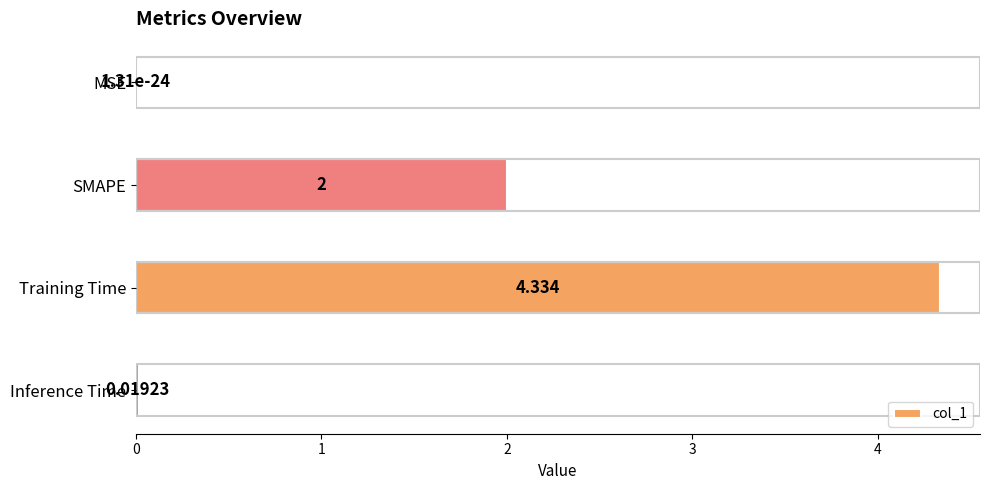

Between Training Time and Inference Time, which is larger?

Training Time